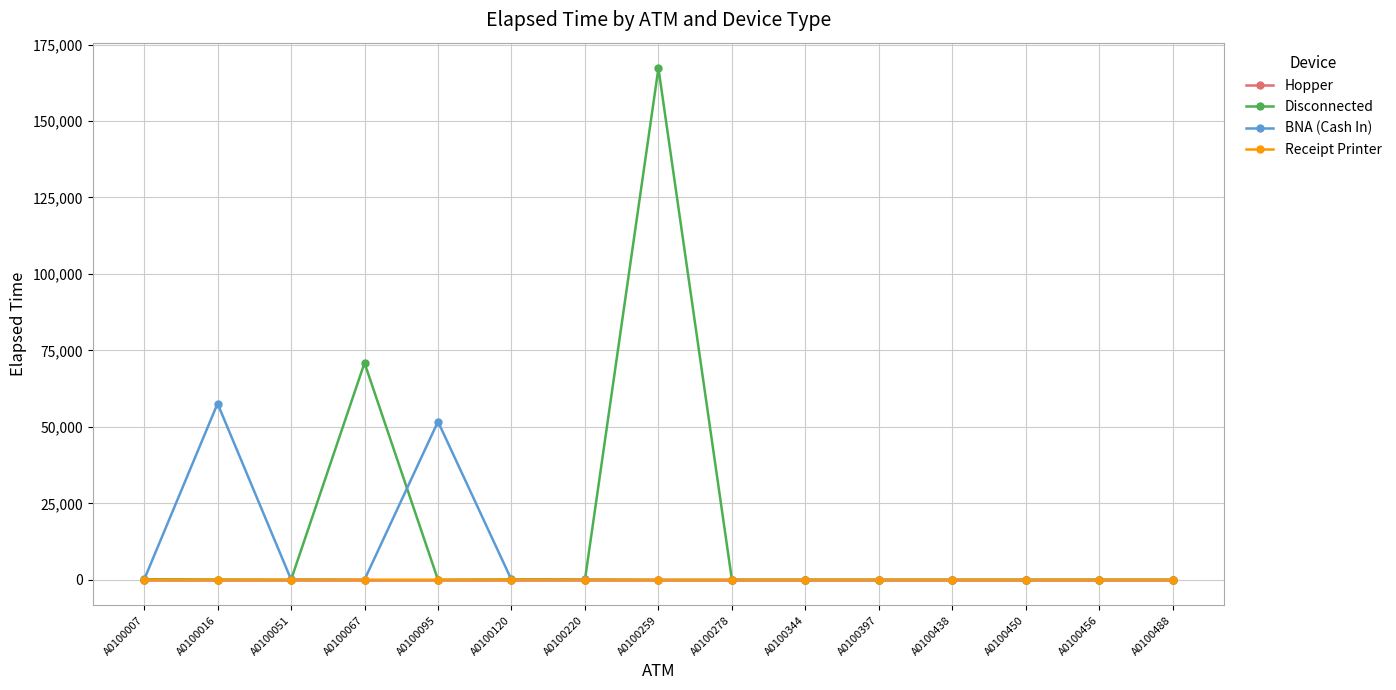

The Receipt Printer series shows 0 at A0100259. True or false?

True